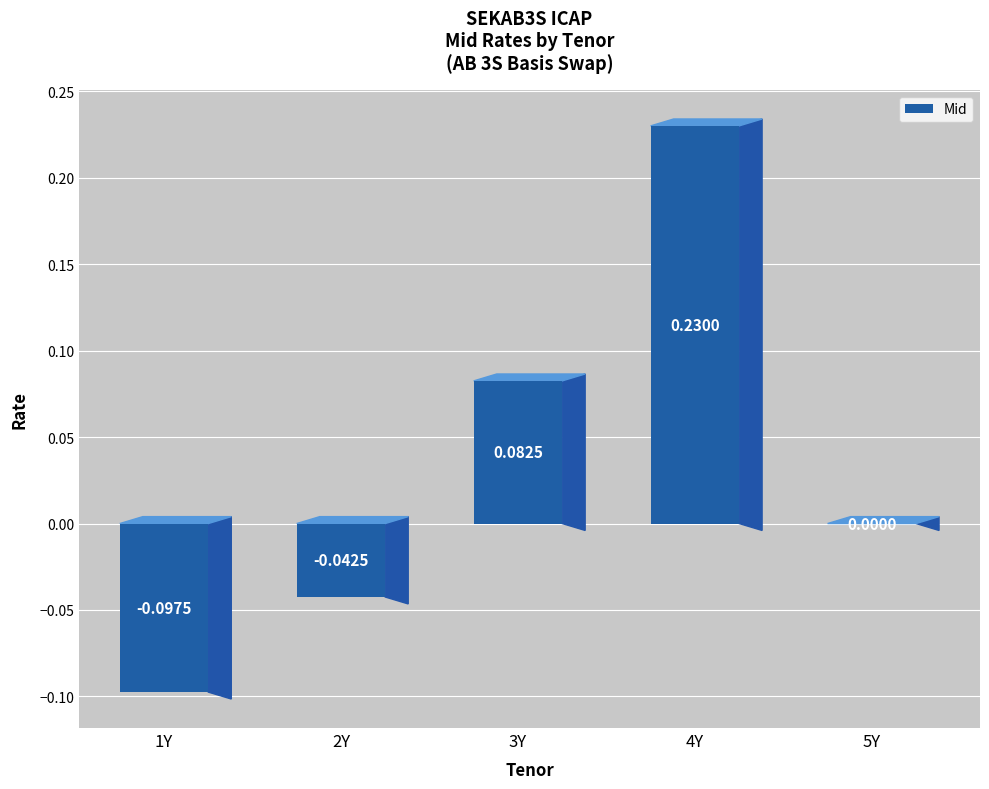

What is the change in value from 2Y to 4Y?

+0.3